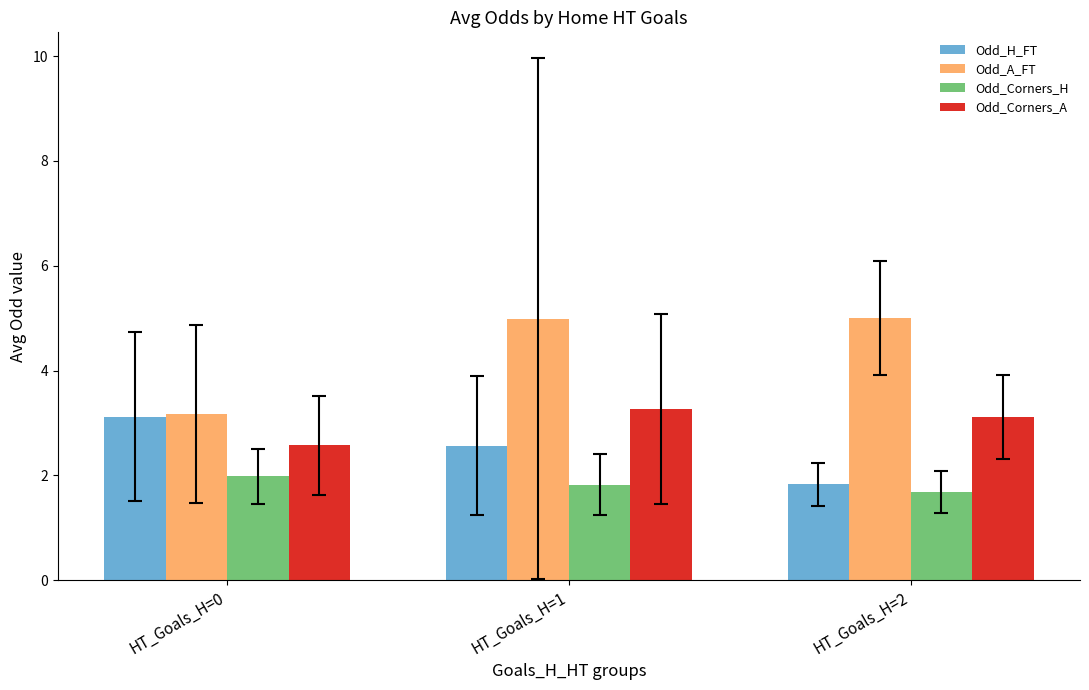

List the series in order of their peak value, highest first.

Odd_A_FT, Odd_Corners_A, Odd_H_FT, Odd_Corners_H